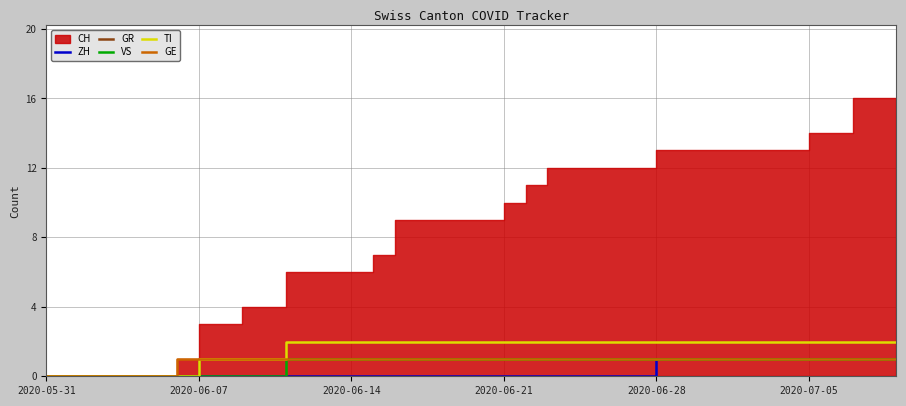

How many GE values are between 1 and 2?

33